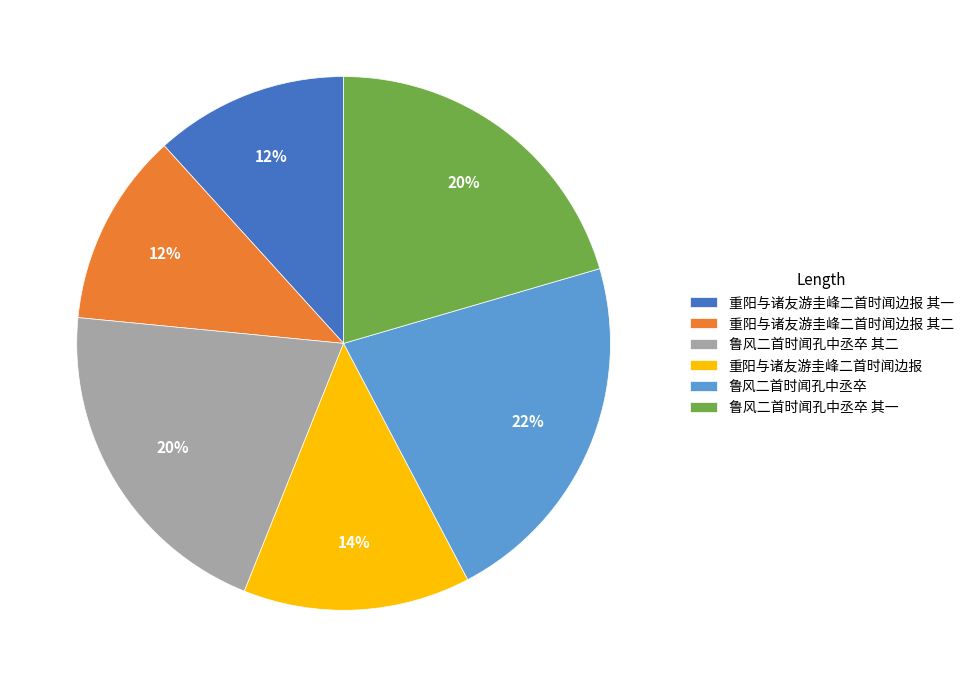

What percentage is the 重阳与诸友游圭峰二首时闻边报 slice, to the nearest percent?

14%